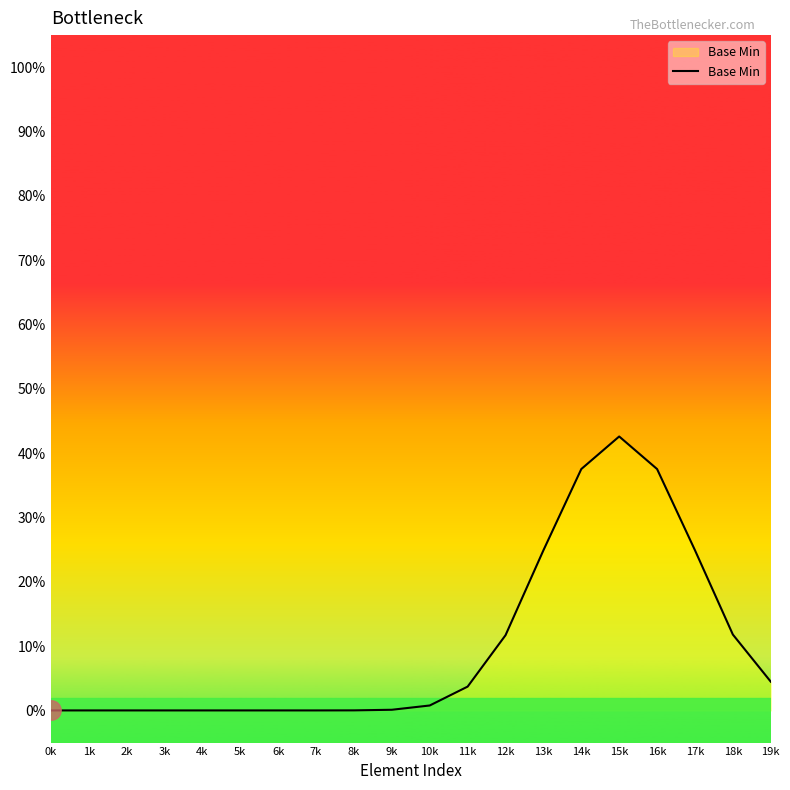

Which category has the lowest value across all series?

0k